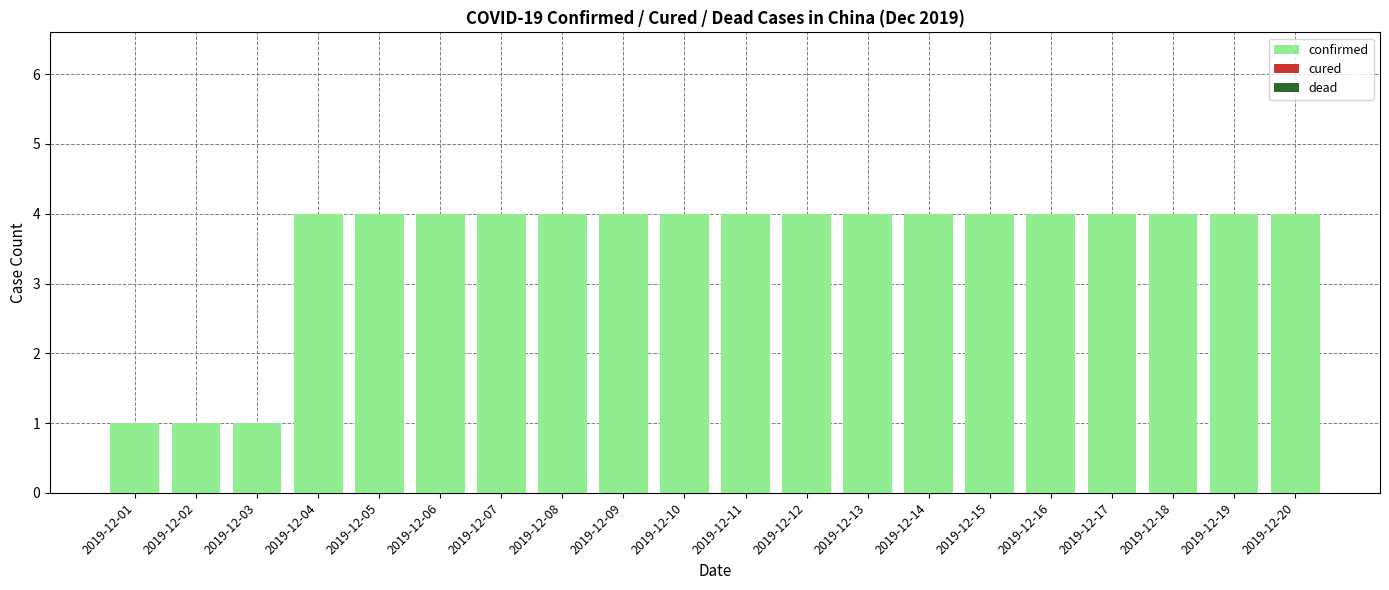

Which has a higher value, 2019-12-02 or 2019-12-12?

2019-12-12